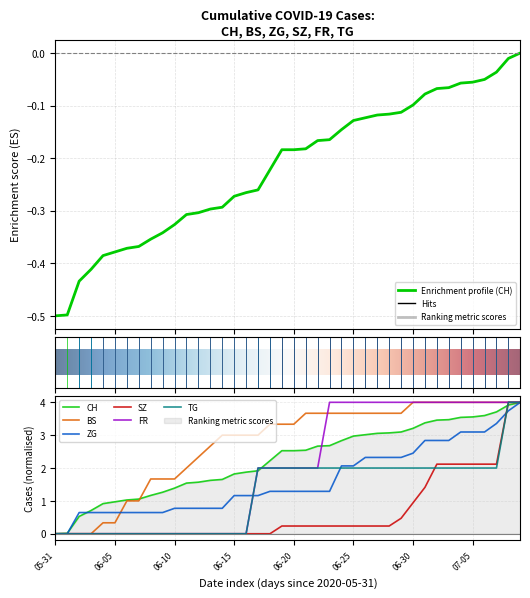

True or false: TG has more than 2 interior local peaks.

False